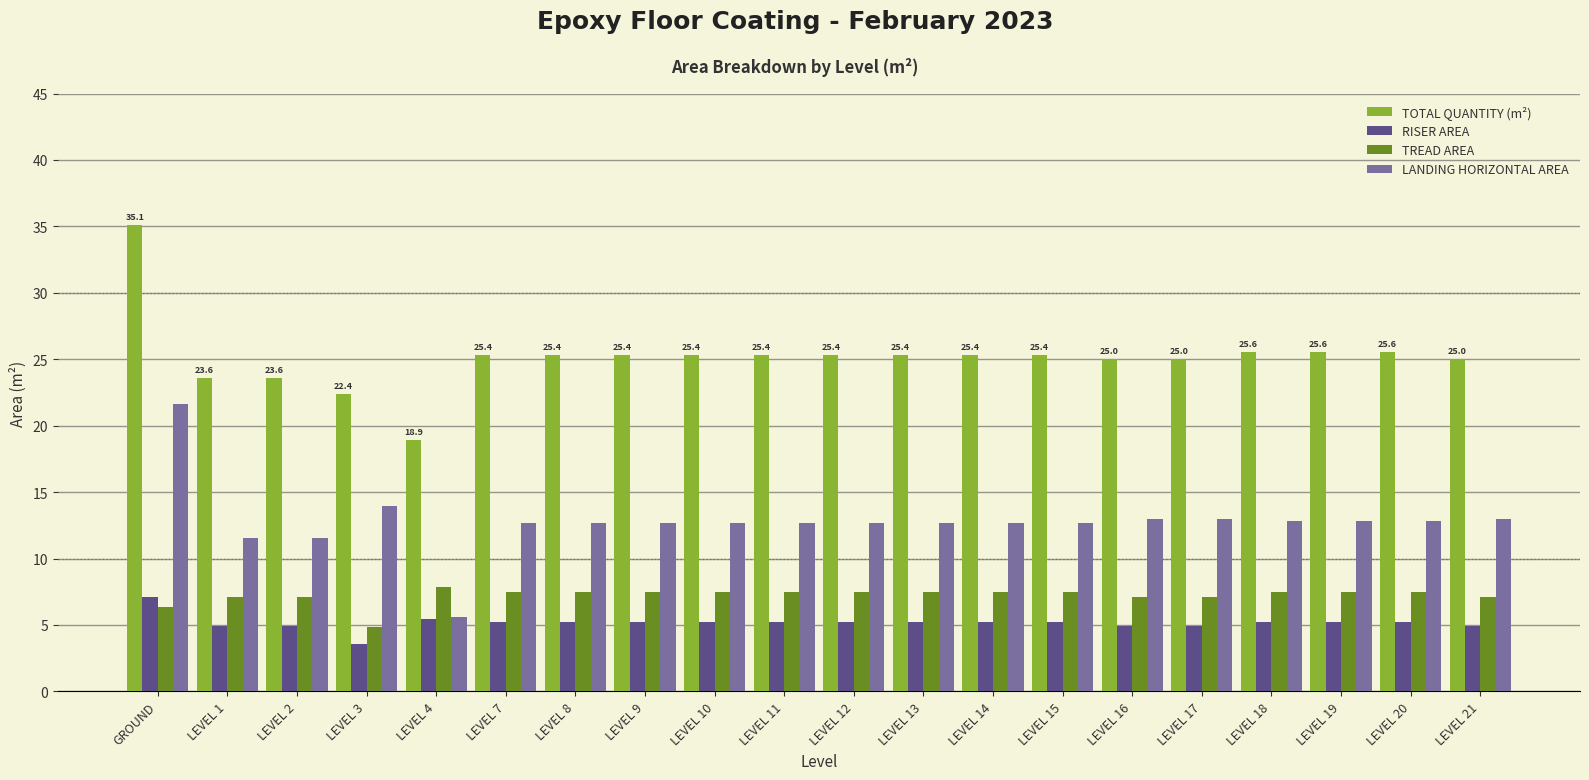

What is the maximum value shown in the chart?

35.1